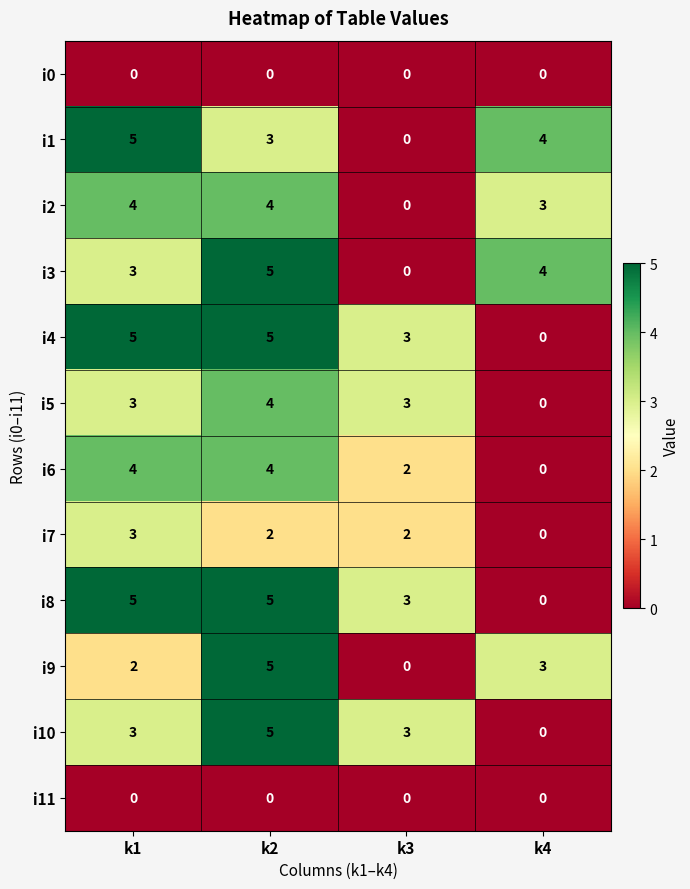

What is the average value of the i3 series?

3